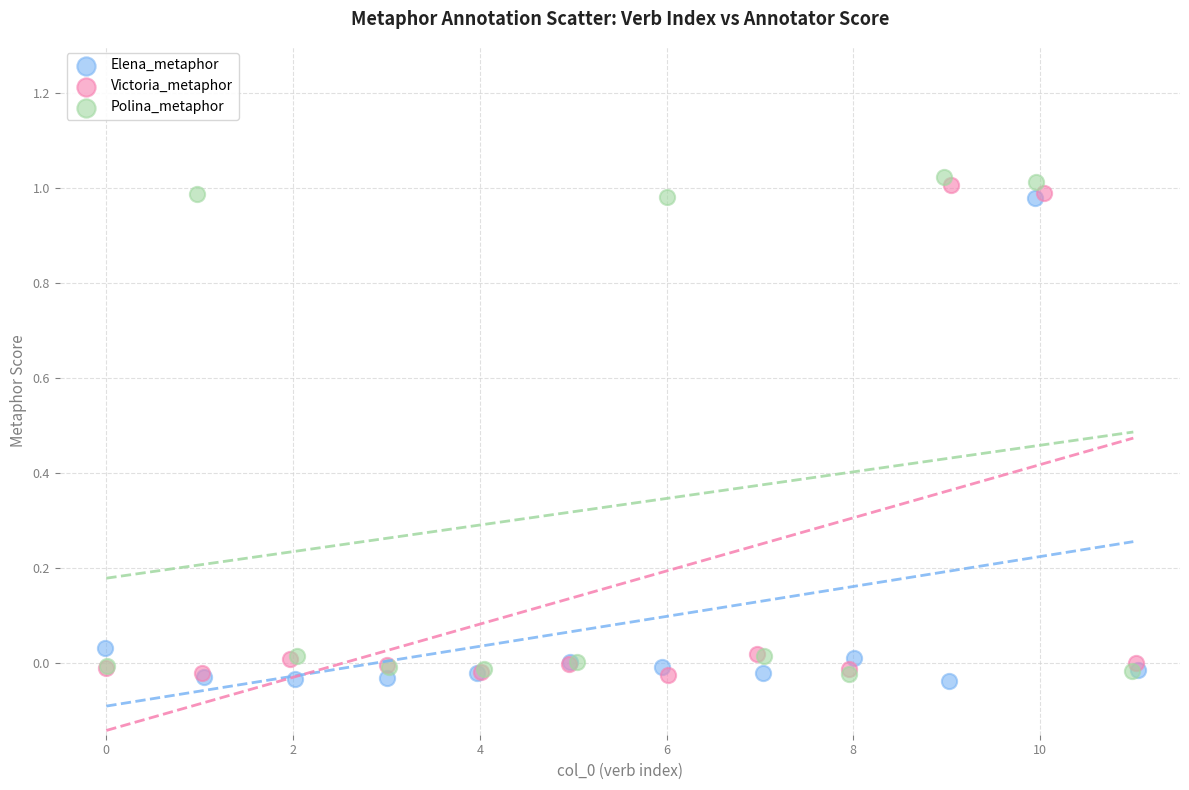

Which series has the widest spread of Y values?

Polina_metaphor